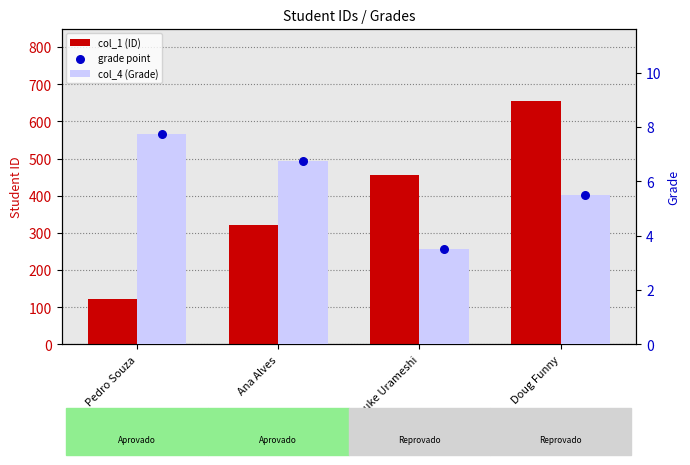

What is the total value across all series at Doug Funny?

665.0